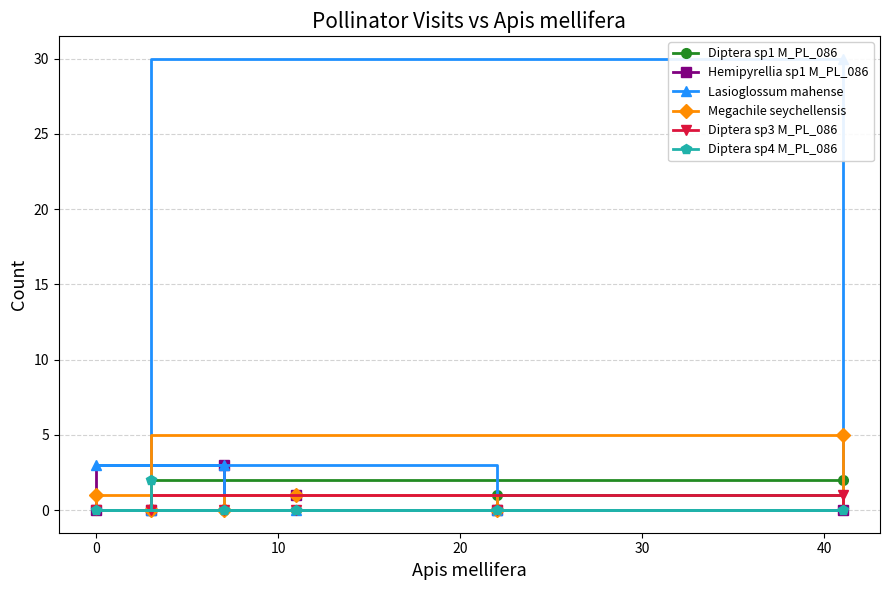

Is it true that Diptera sp1 M_PL_086 equals 1 at 30?

False